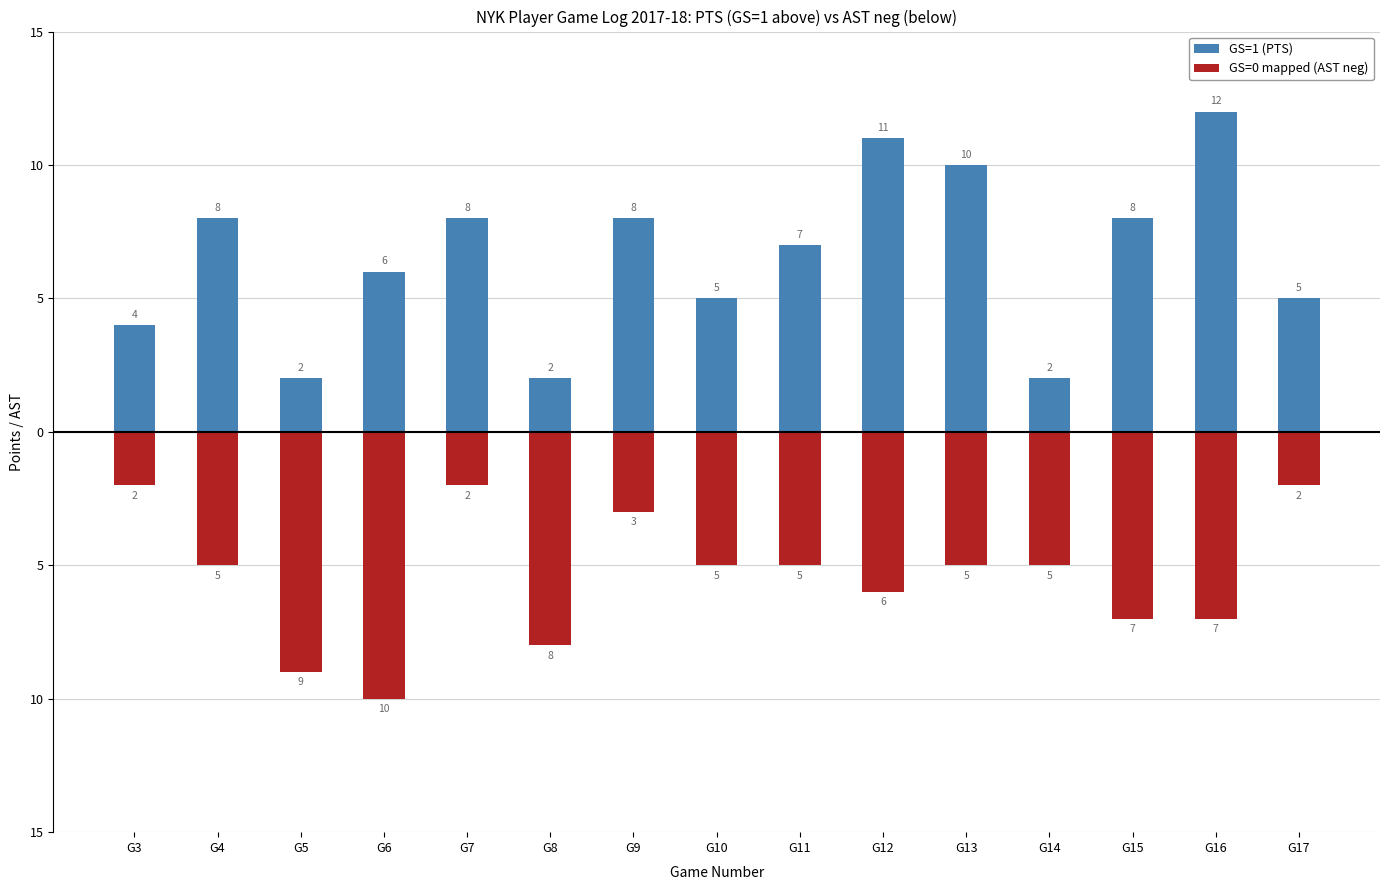

How many values in the GS=0 mapped (AST neg) series exceed -5?

4